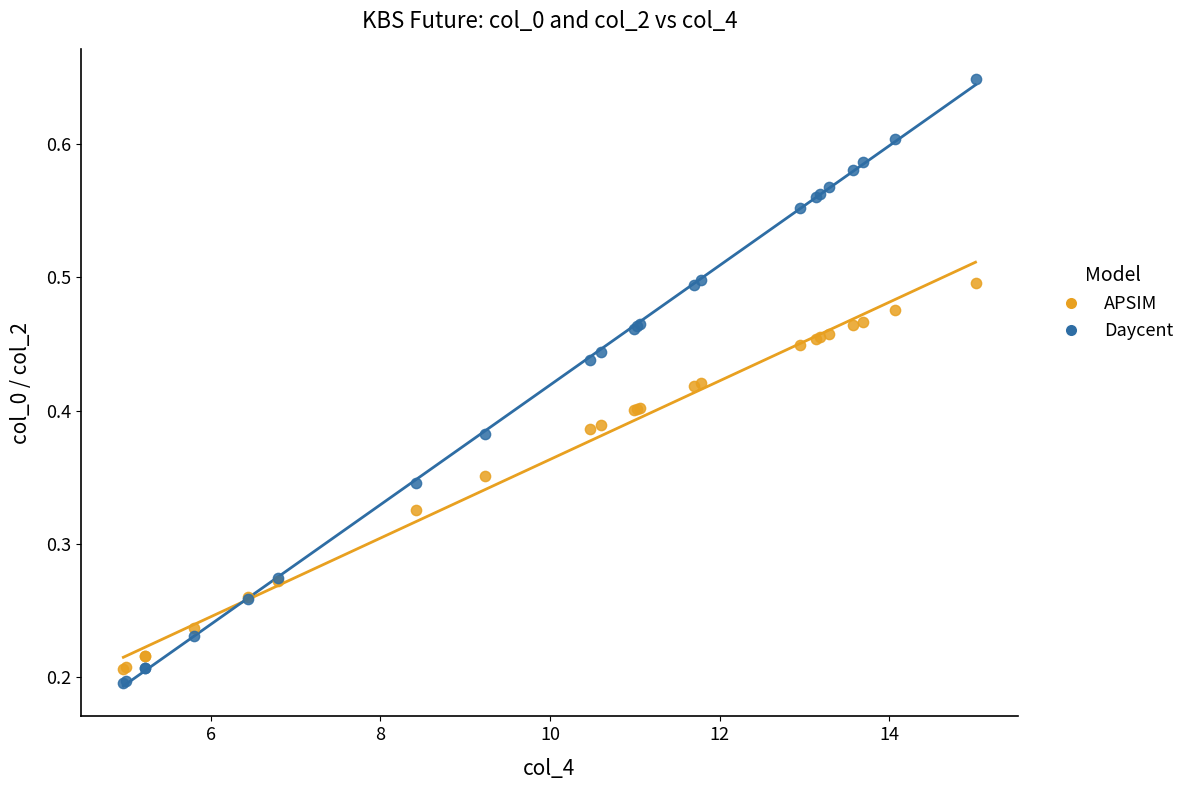

What is the X range (max minus min) for the scatter plot?

10.0